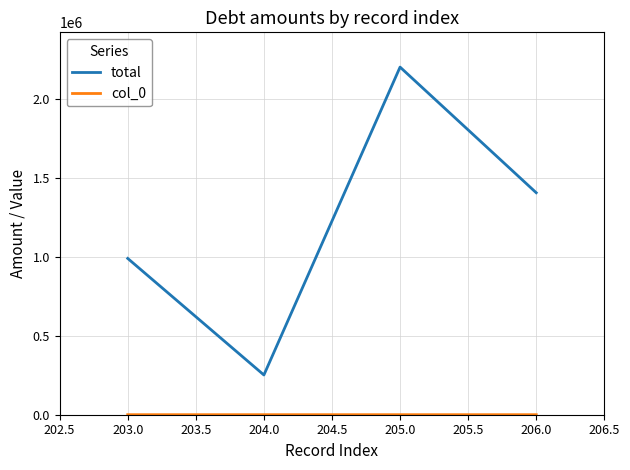

Which series has the largest total across all categories?

total